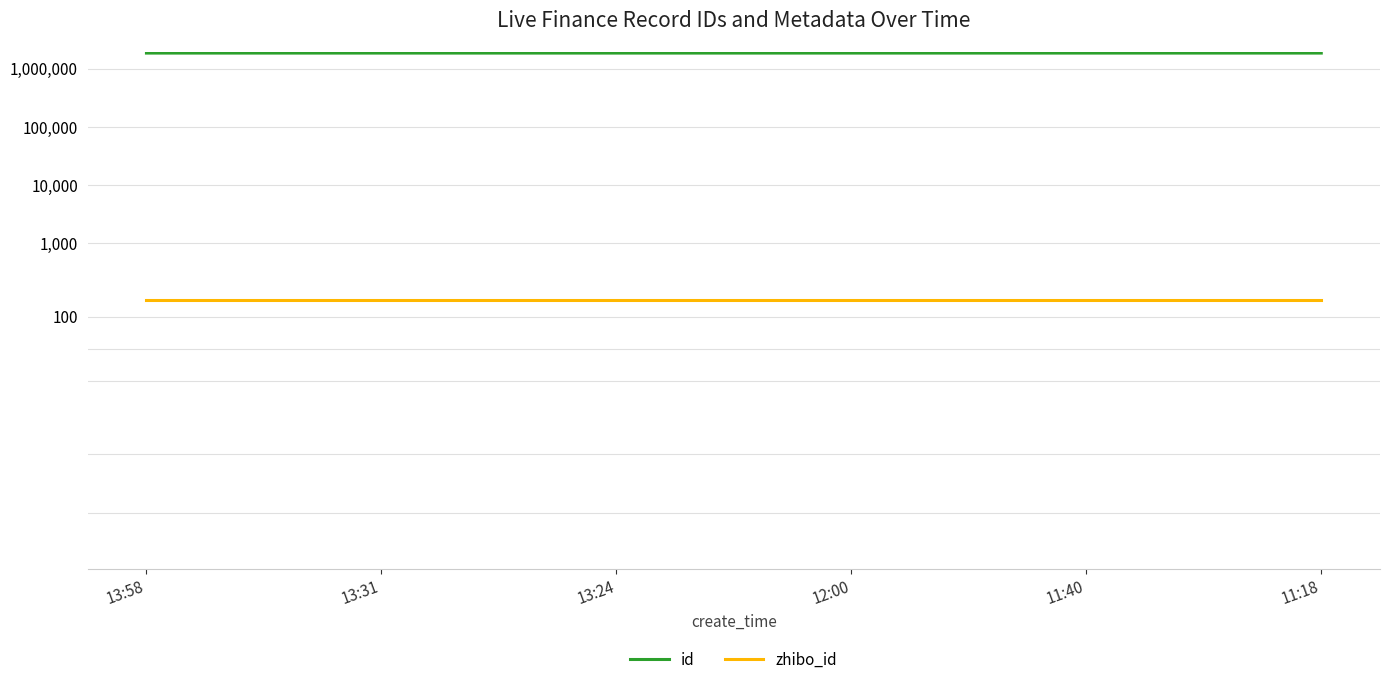

Which series has the widest spread of values?

id